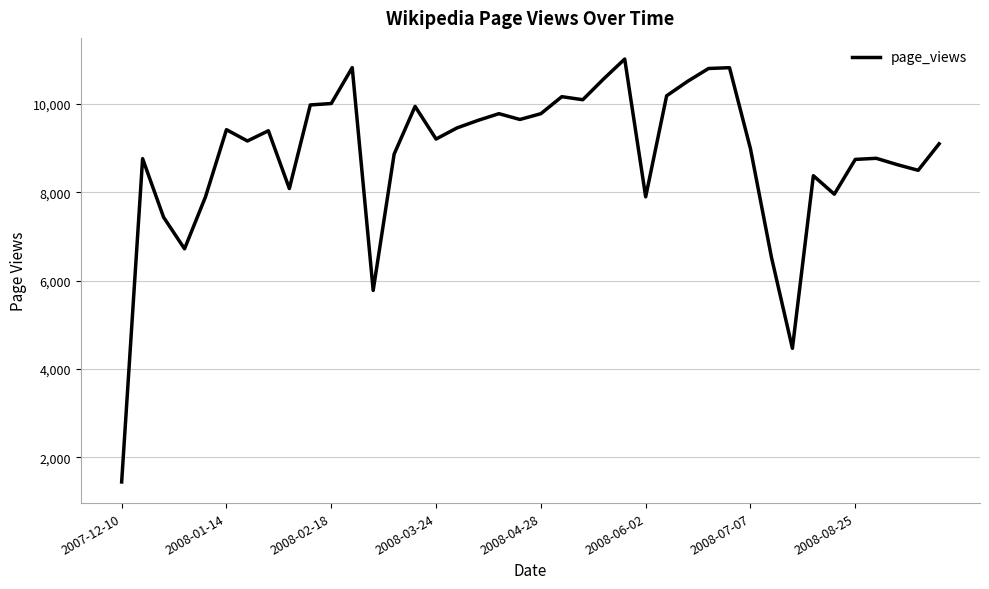

What is the difference between the maximum and minimum values?

9573